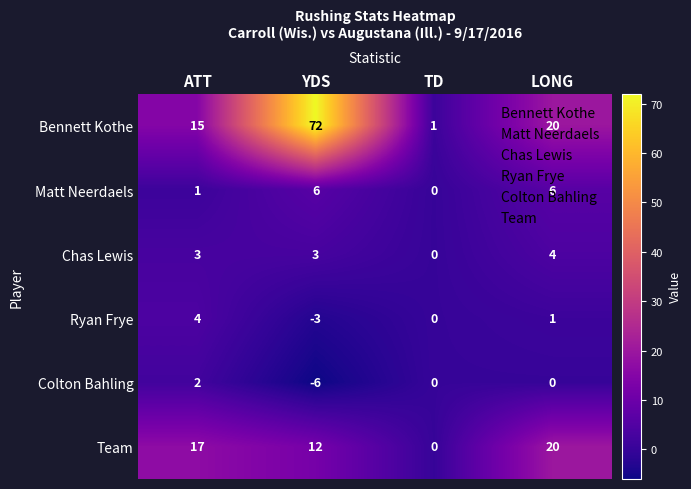

What is the sum of the Bennett Kothe values at TD and YDS?

73